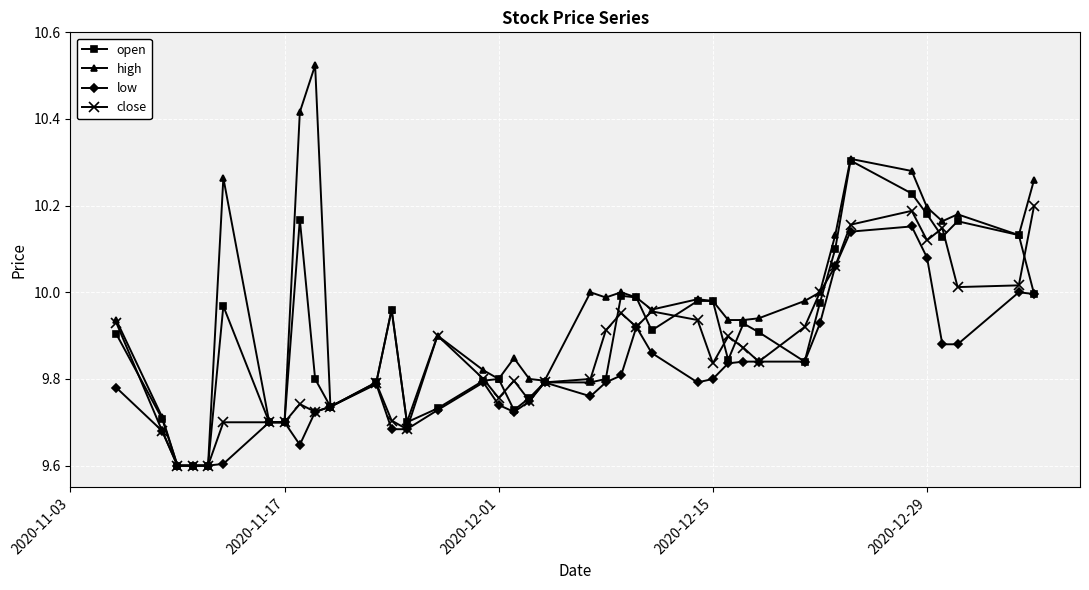

What are all the series names shown in the legend?

open, high, low, close